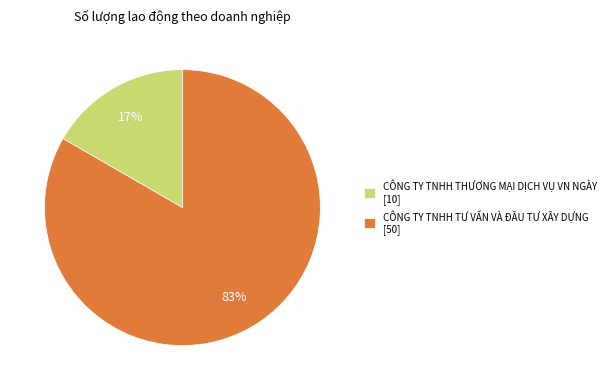

Which category has the biggest portion of the pie?

CÔNG TY TNHH TƯ VẤN VÀ ĐẦU TƯ XÂY DỰNG [50]